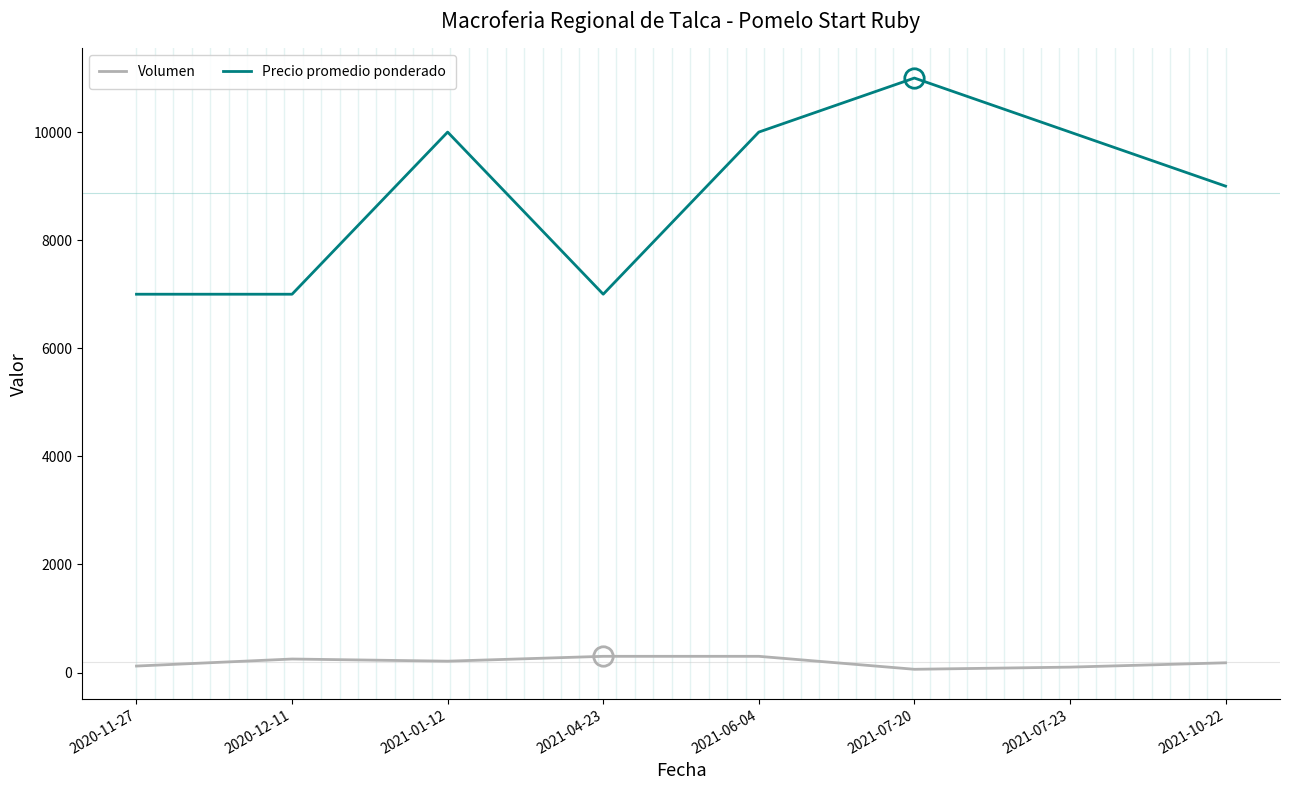

What is the difference between the Precio promedio ponderado values at 2021-01-12 and 2020-12-11?

3000